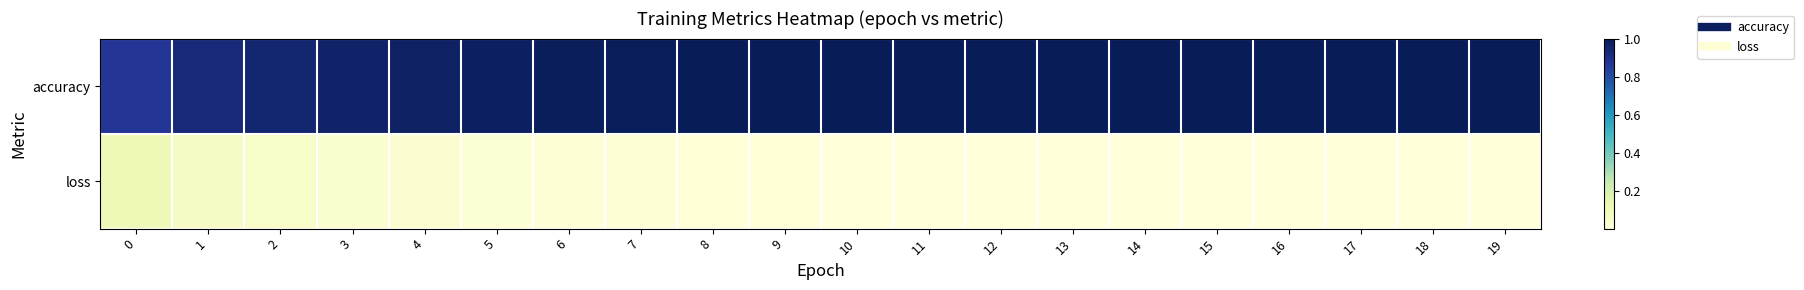

At 4, list the series in order from smallest to largest.

loss, accuracy